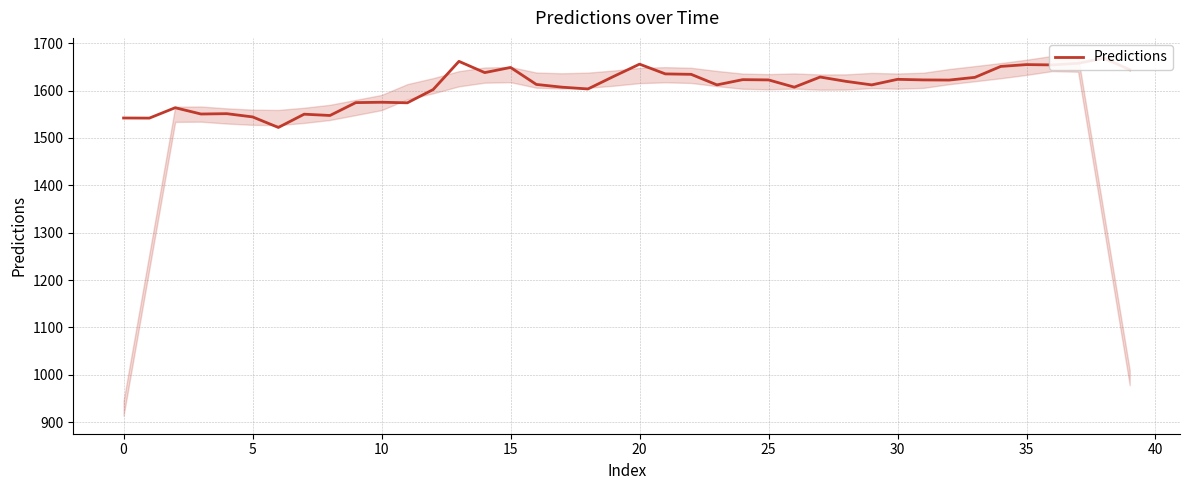

How many interior local peaks (higher than both neighbors) does the data have?

12